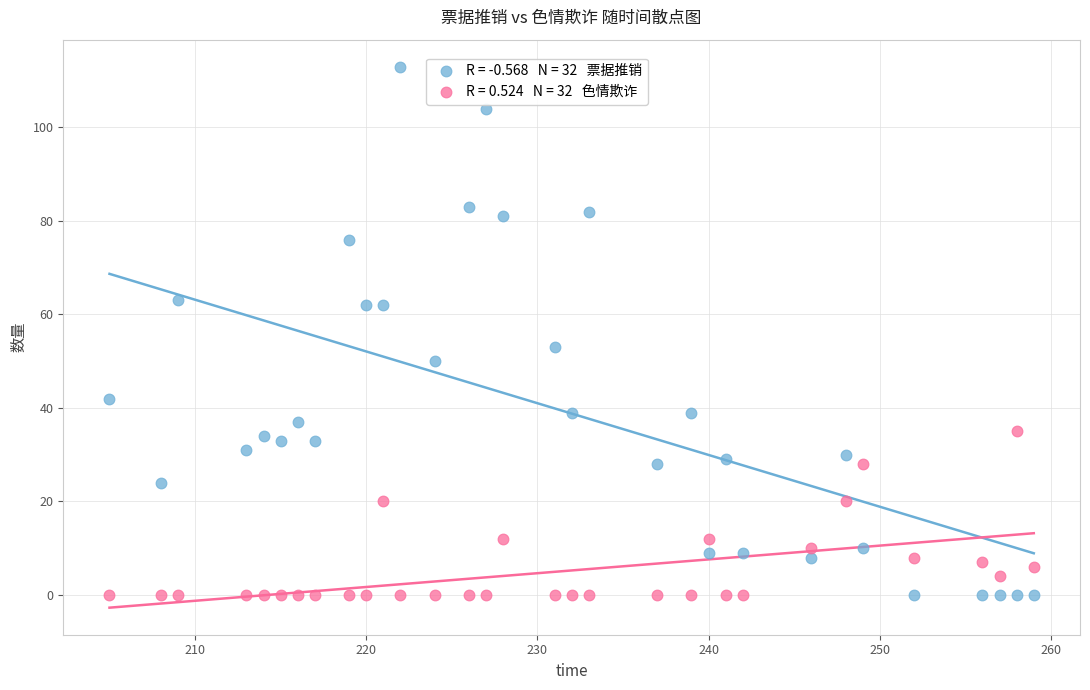

Across all data points, what is the range of X values (max minus min)?

54